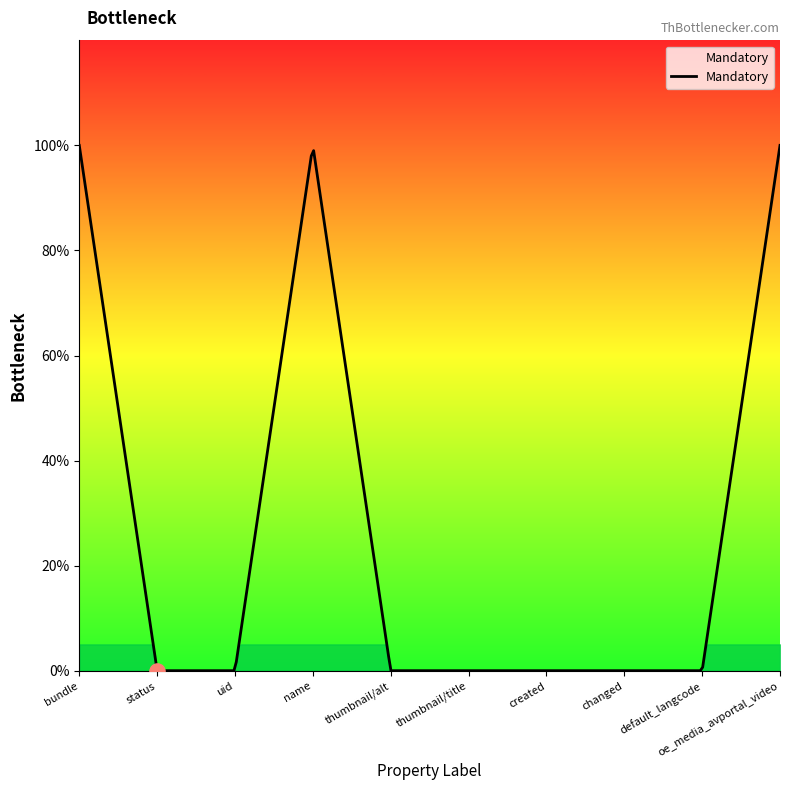

Which has a higher value, default_langcode or uid?

default_langcode